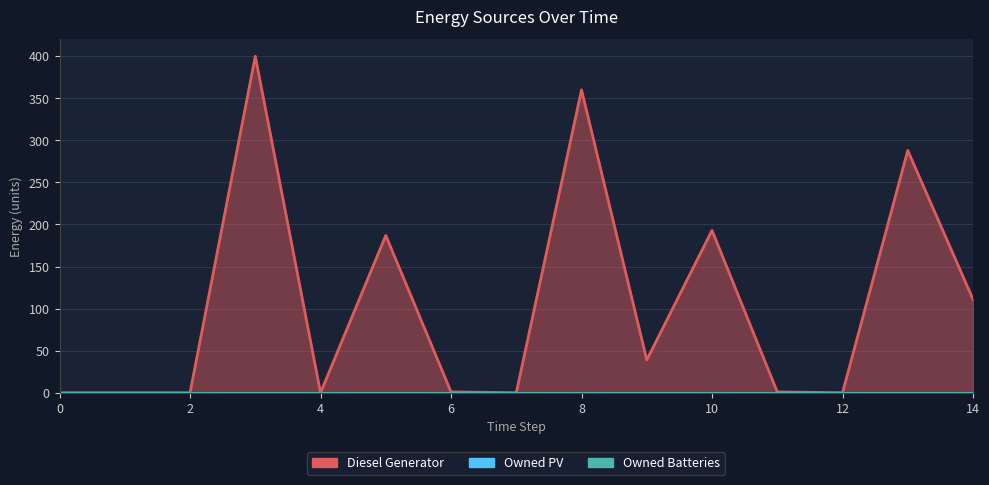

Reading right to left, transcribe all the data shown in this chart.

Diesel Generator: 14=111	13=288	12=0	11=1	10=193	9=39	8=360	7=0	6=1	5=187	4=0	3=400	2=0	1=0	0=0
Owned PV: 14=0	13=0	12=0	11=0	10=0	9=0	8=0	7=0	6=0	5=0	4=0	3=0	2=0	1=0	0=0
Owned Batteries: 14=0	13=0	12=0	11=0	10=0	9=0	8=0	7=0	6=0	5=0	4=0	3=0	2=0	1=0	0=0